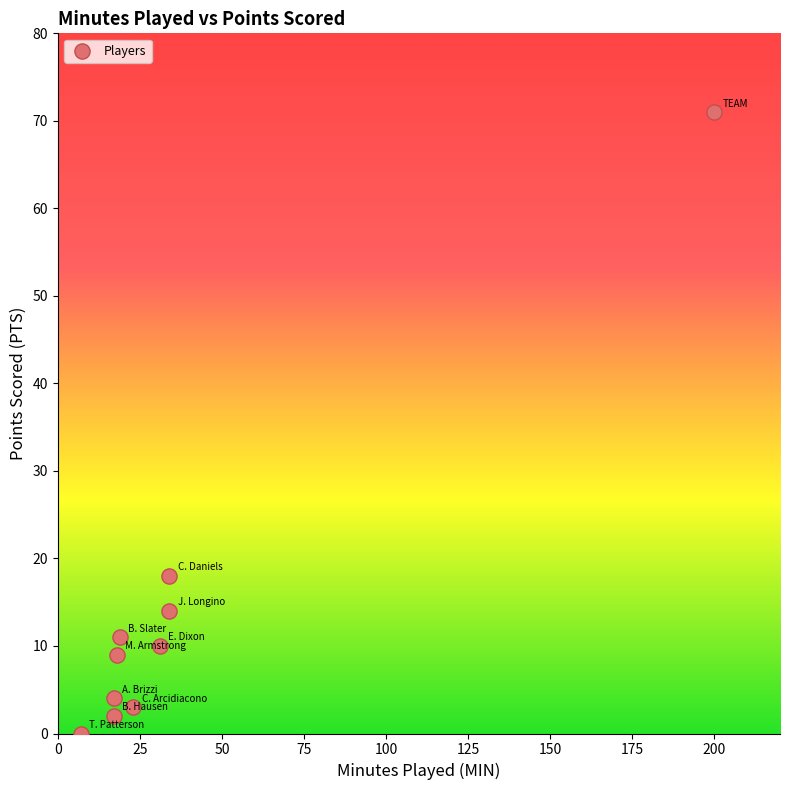

What Y value in the scatter plot is closest to 35?

18